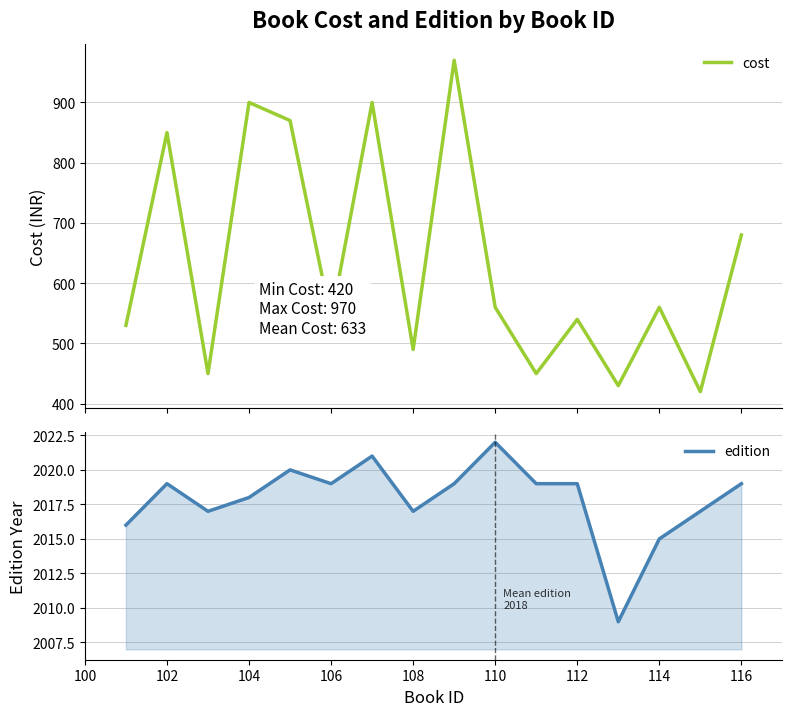

The value of edition at 110 is 2022. True or false?

True